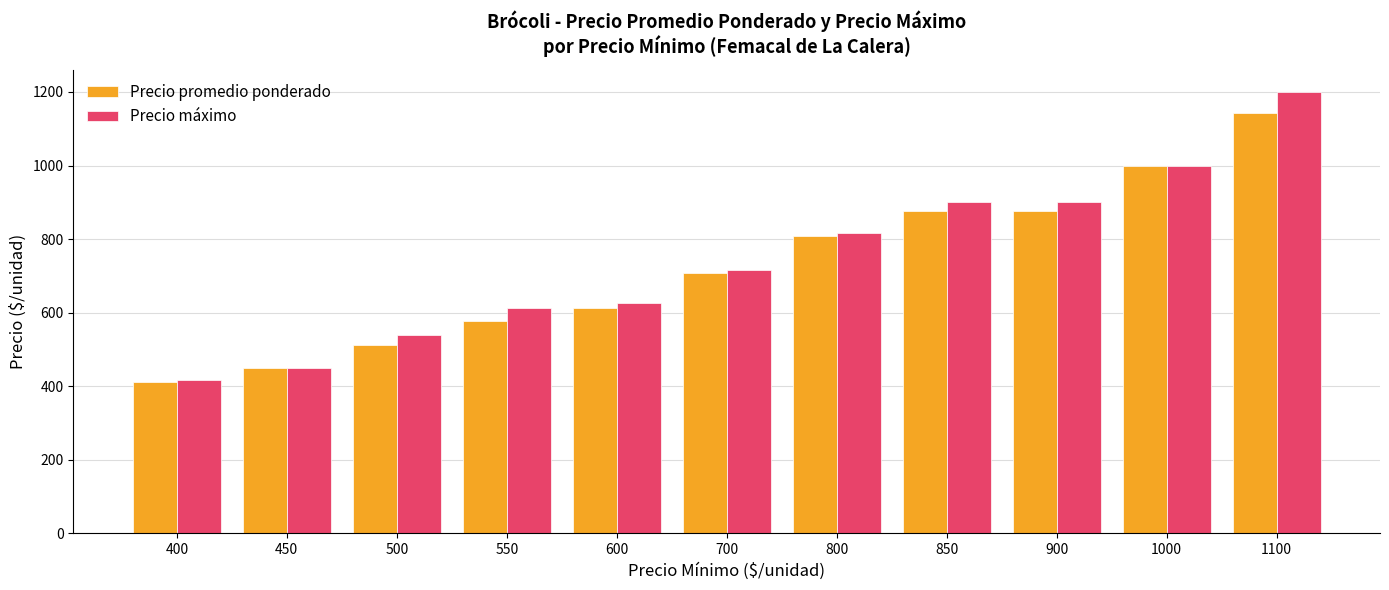

The Precio promedio ponderado series shows 876 at 900. True or false?

True